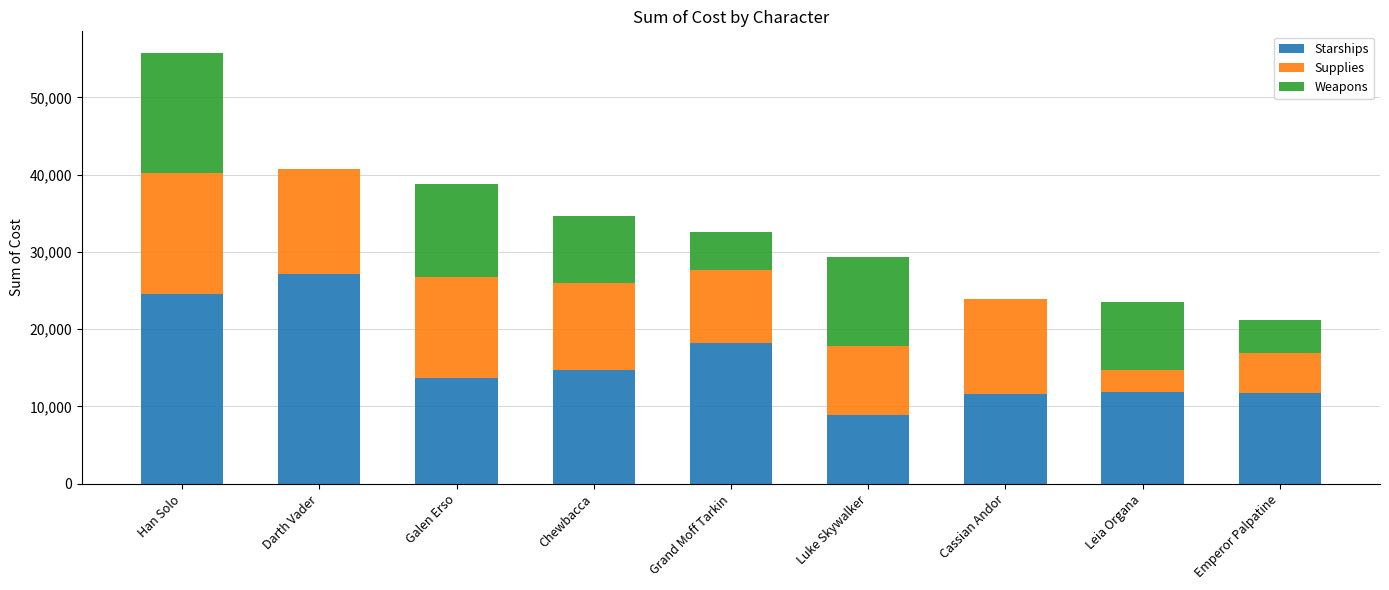

At which category is the sum across all series the highest?

Han Solo